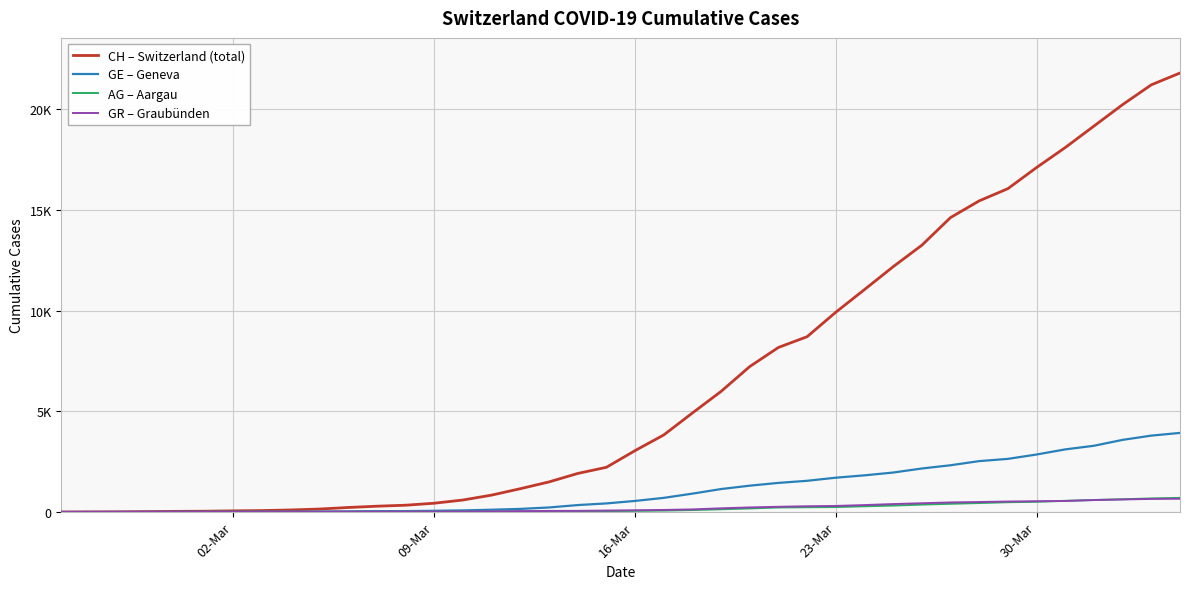

Which series has the largest range (max minus min)?

CH – Switzerland (total)